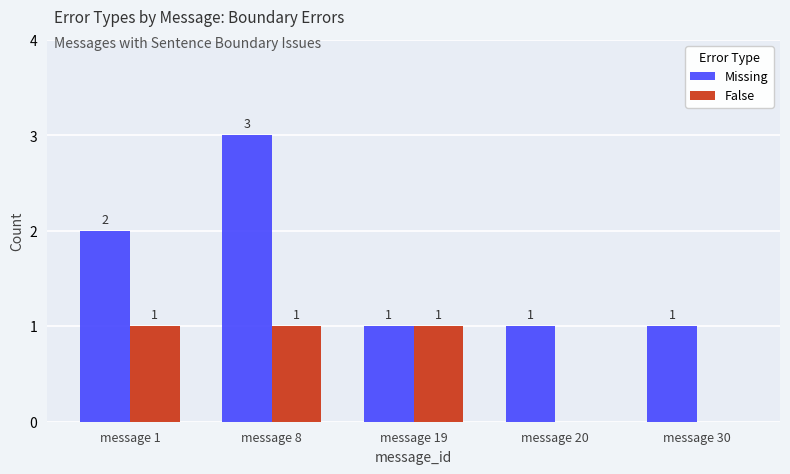

Between message 8 and message 30, which series saw the biggest shift?

Missing